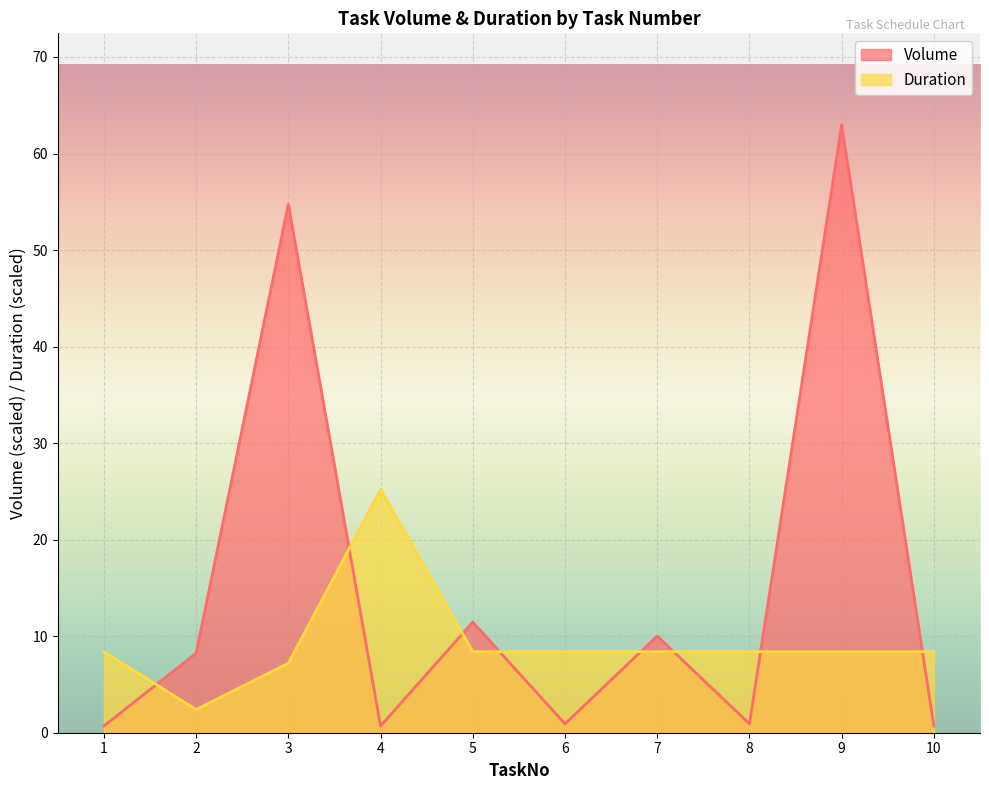

Which has a higher value, 3 or 10?

3